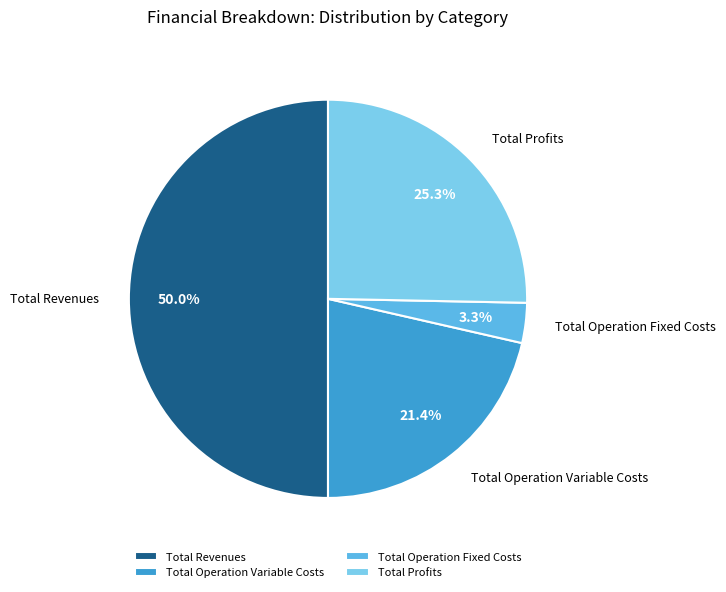

True or false: Total Operation Fixed Costs accounts for 3% of the total.

True